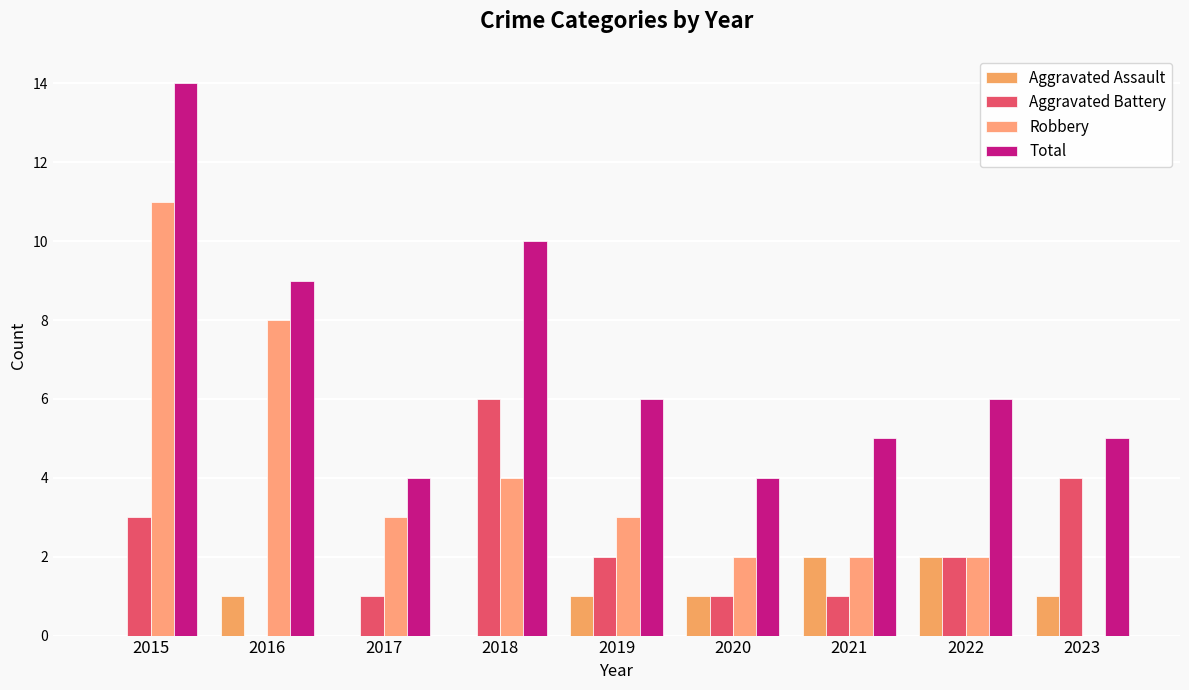

Does the chart contain stacked bars?

No